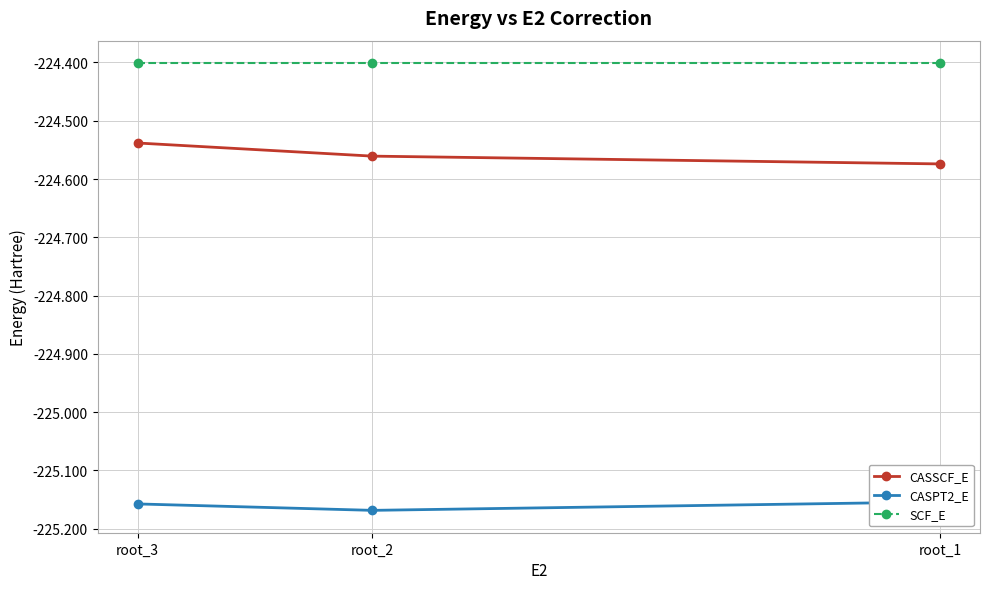

Rank the series by their average value, from lowest to highest.

CASPT2_E, CASSCF_E, SCF_E